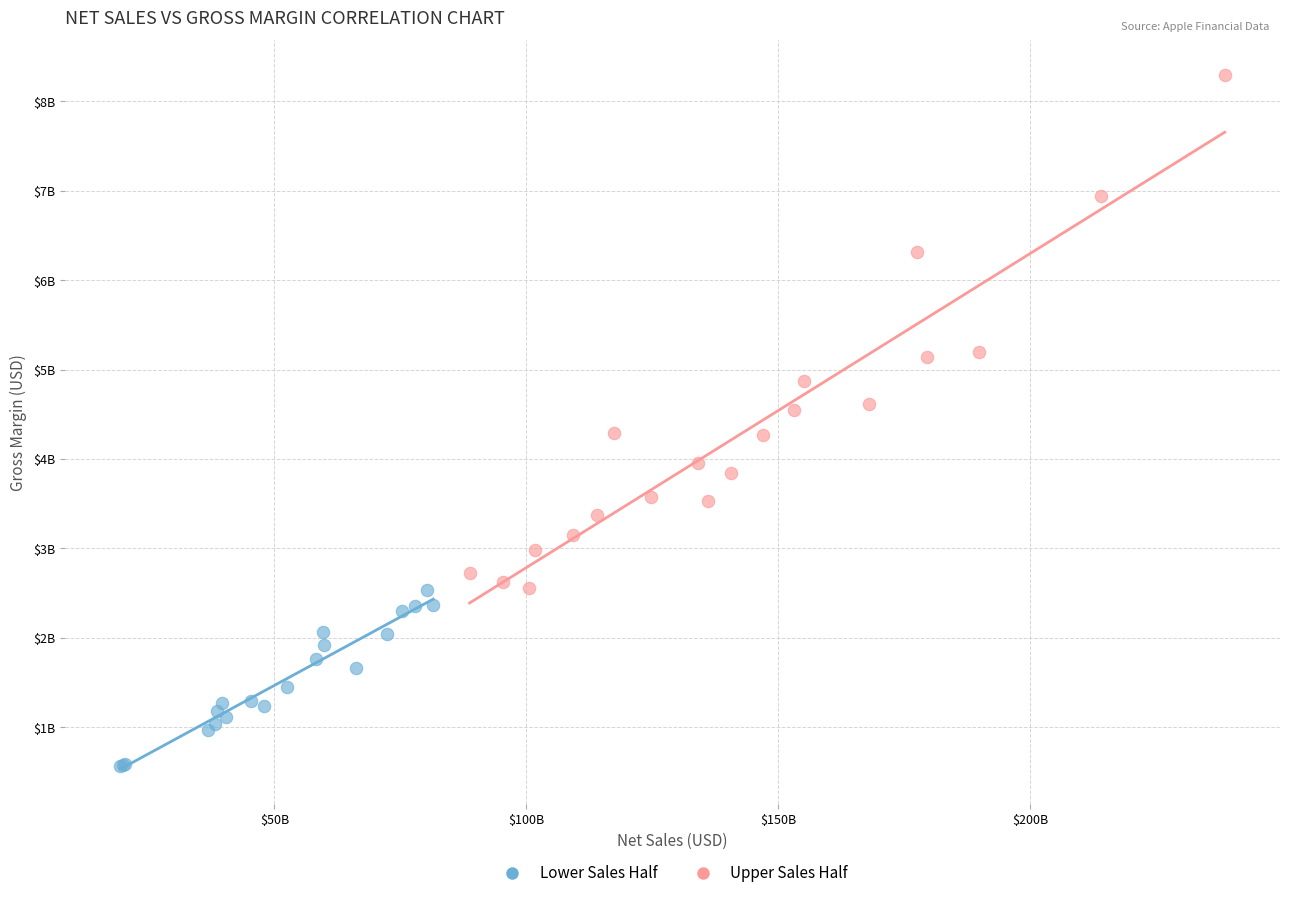

What are all the series names shown in the legend?

Lower Sales Half, Upper Sales Half